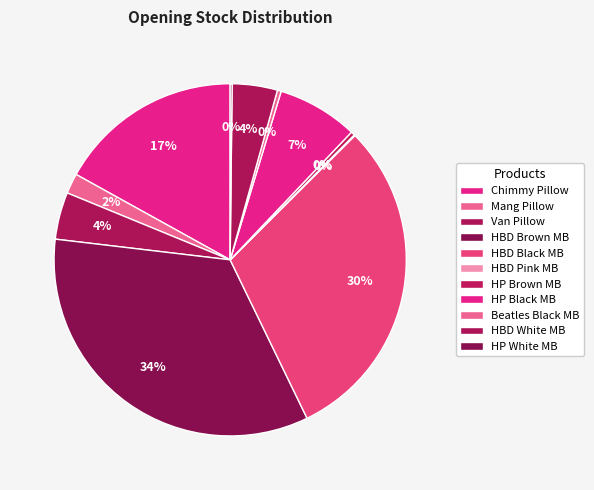

What percentage do HP White MB and Van Pillow together represent?

4.5%